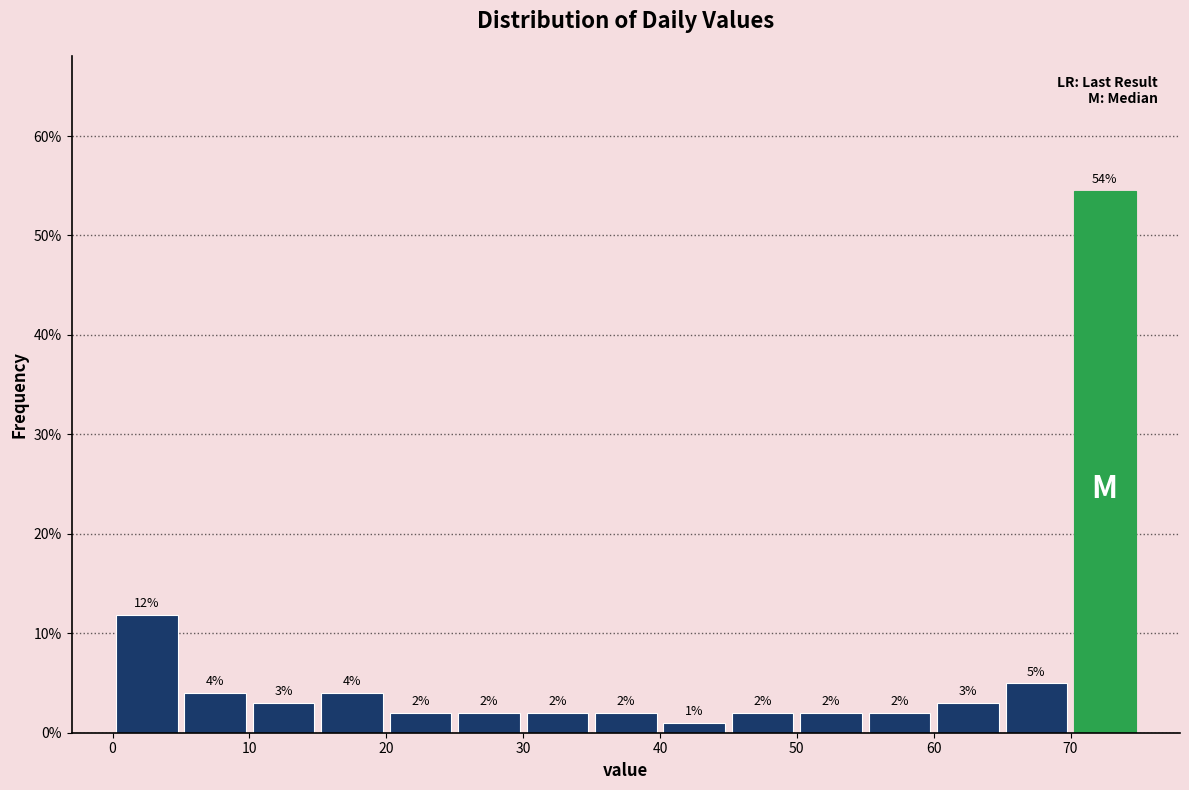

Over which range of the x-axis is the bar tallest?

70 to 75